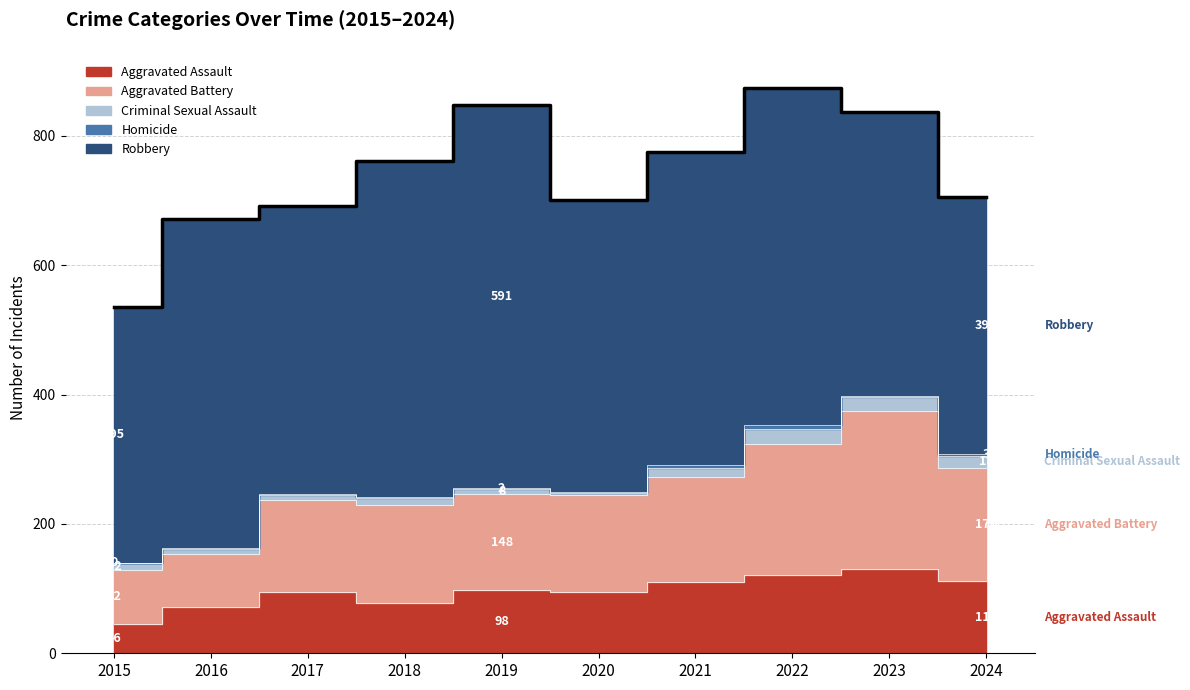

Is the value of Homicide at 2019 greater than the value of Aggravated Battery at 2024?

No